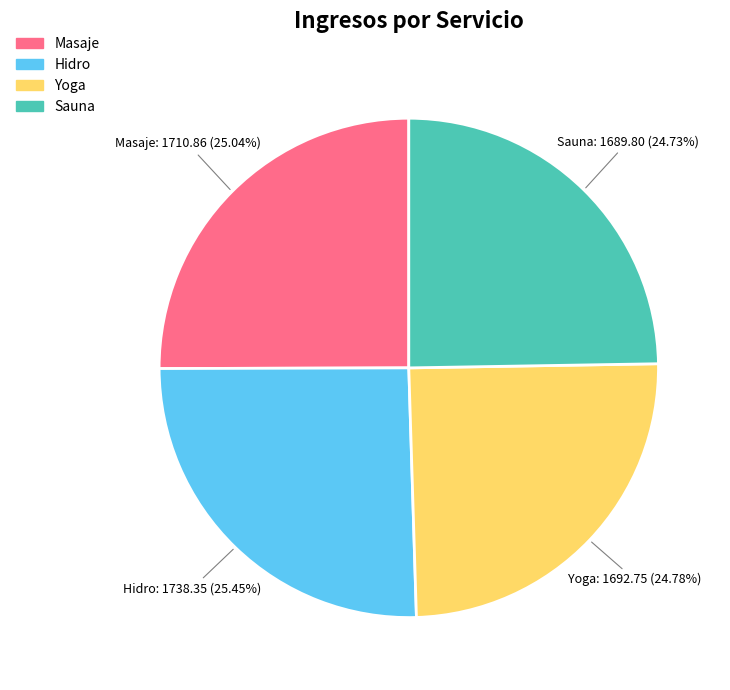

Combined, what portion of the pie is Masaje and Hidro?

50.5%